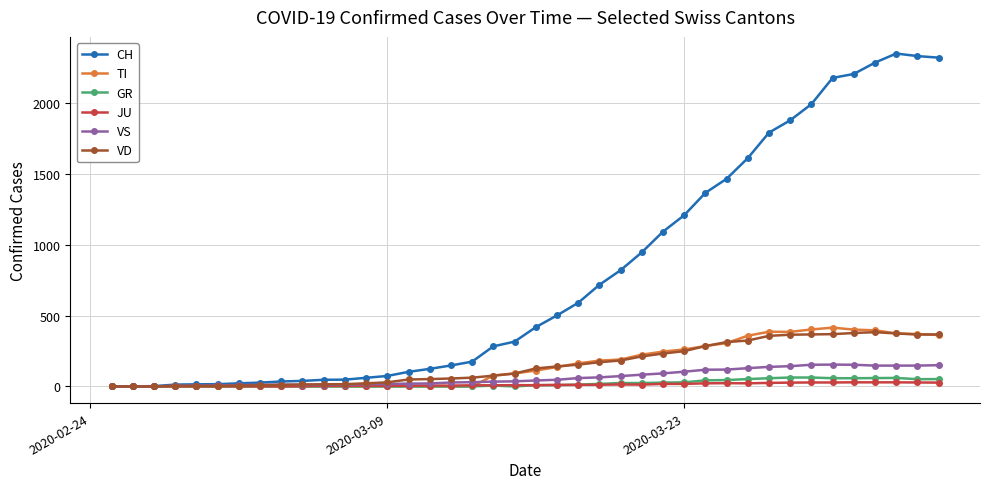

What is the value of the JU point at the 20th from the left?

9